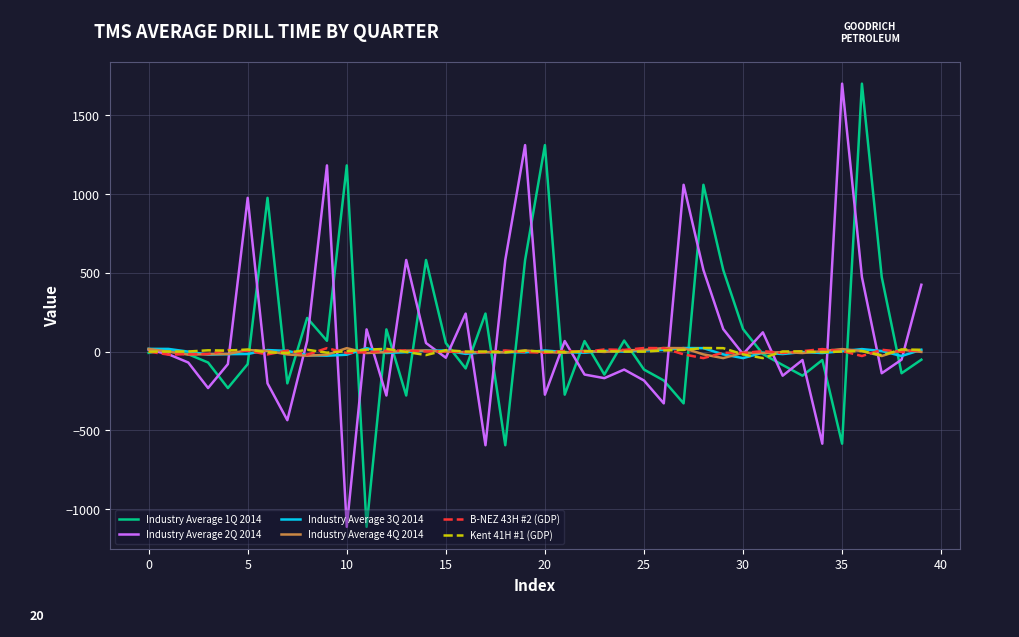

What is the maximum value shown in the chart?

1700.5